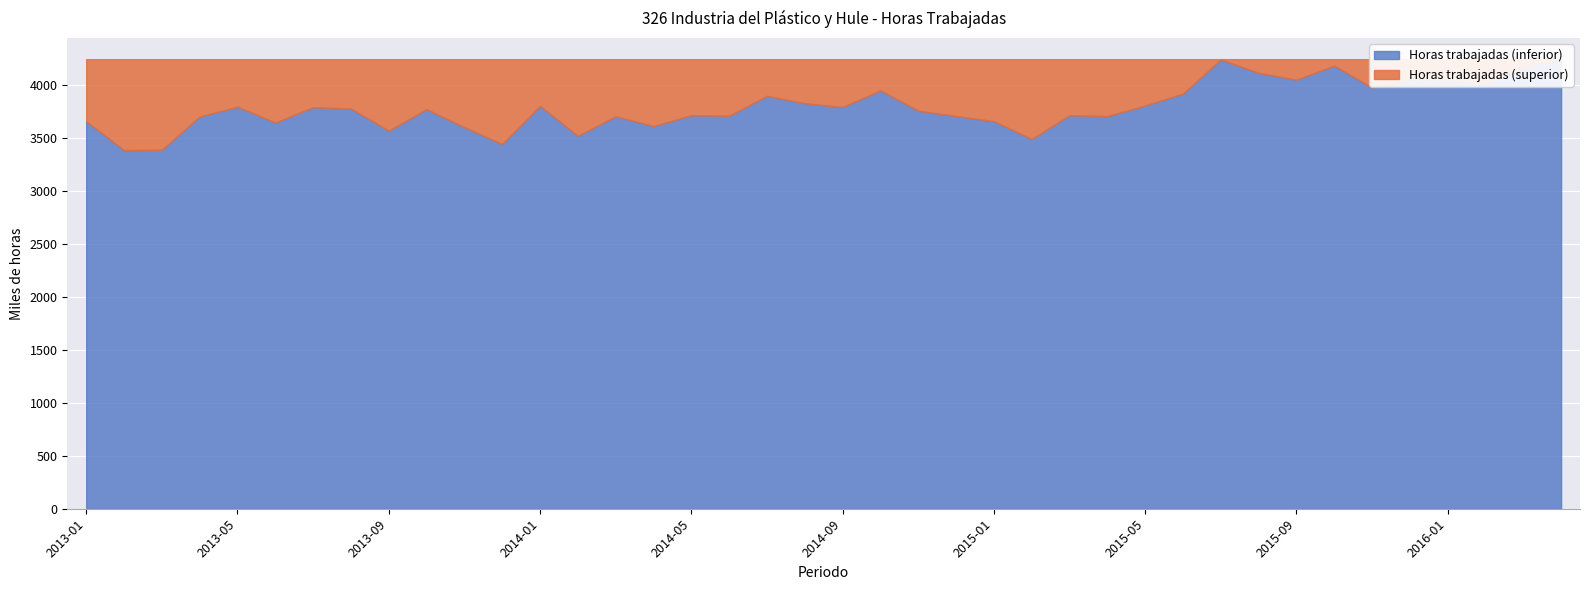

Reading left to right, what are all the values shown in this chart?

2013-01=3655	2013-02=3382	2013-03=3386	2013-04=3699	2013-05=3792	2013-06=3642	2013-07=3787	2013-08=3774	2013-09=3565	2013-10=3768	2013-11=3598	2013-12=3440	2014-01=3799	2014-02=3517	2014-03=3702	2014-04=3608	2014-05=3712	2014-06=3706	2014-07=3894	2014-08=3824	2014-09=3788	2014-10=3946	2014-11=3754	2014-12=3703	2015-01=3655	2015-02=3487	2015-03=3711	2015-04=3703	2015-05=3803	2015-06=3915	2015-07=4237	2015-08=4111	2015-09=4046	2015-10=4179	2015-11=3972	2015-12=4049	2016-01=4044	2016-02=4009	2016-03=4165	2016-04=4240